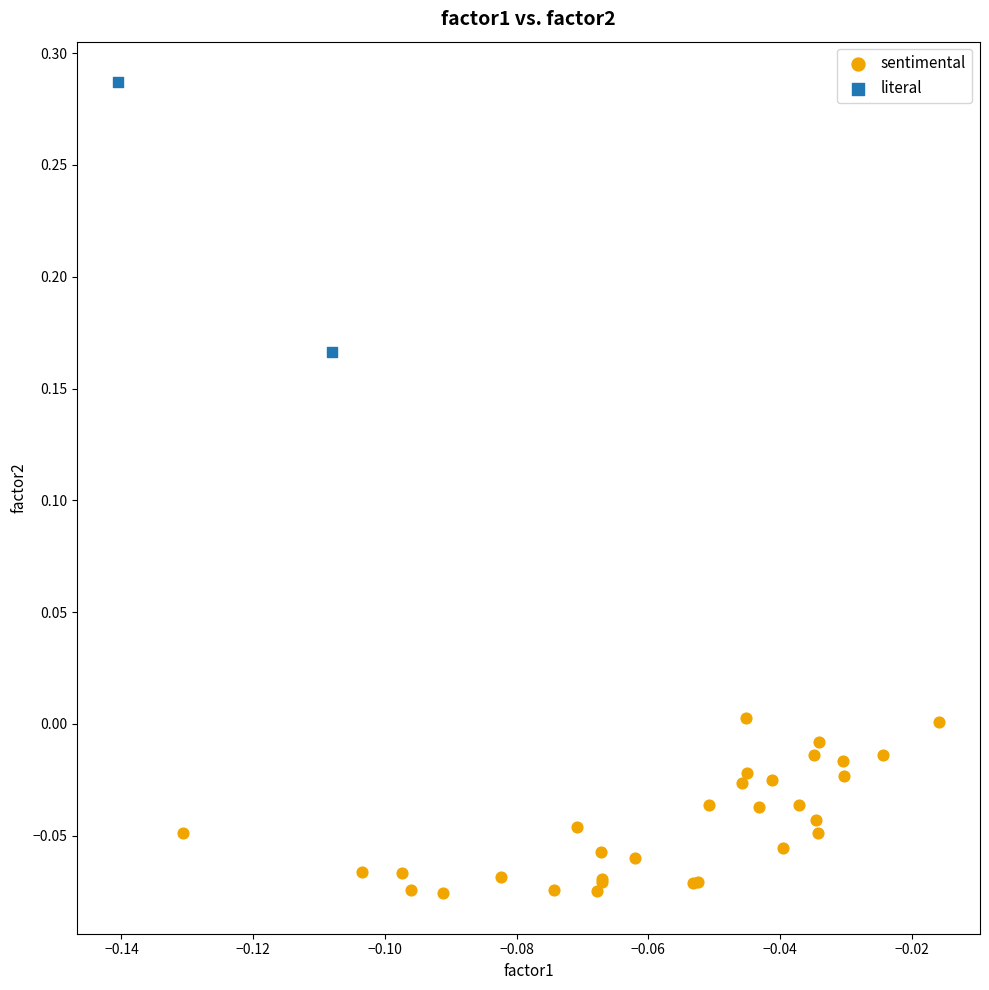

Which series reaches the maximum Y coordinate?

literal